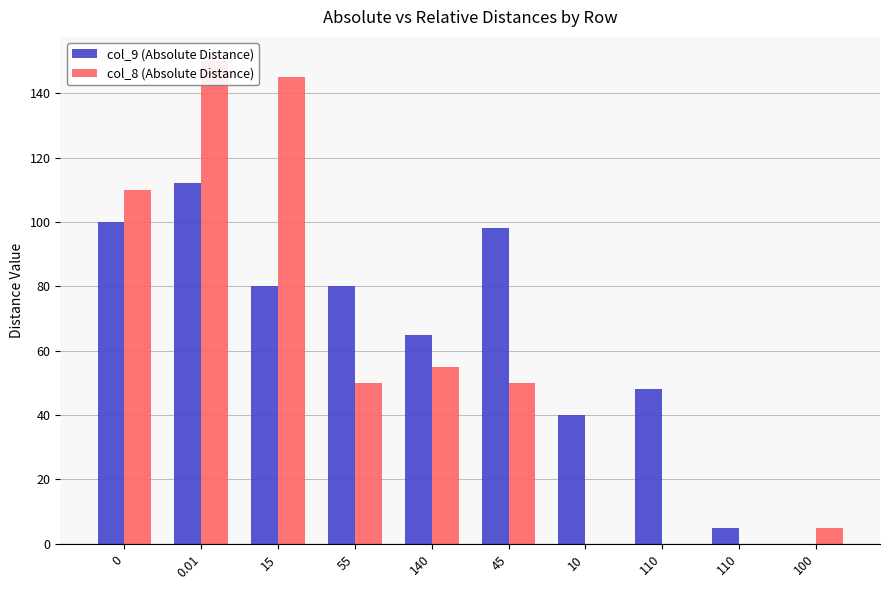

Are the bars grouped side by side (vs. stacked)?

Yes